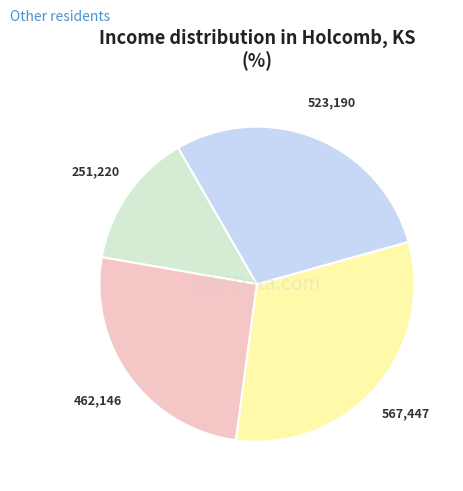

Does any single category account for the majority?

No